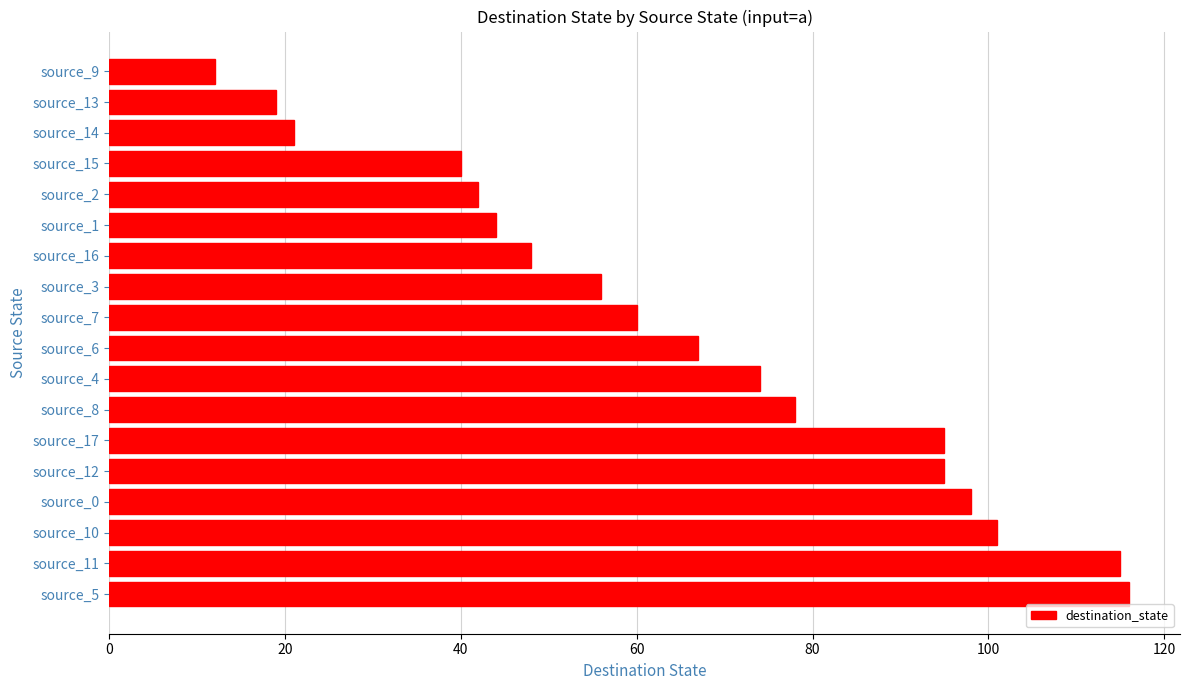

At which label is the value closest to 64?

source_6